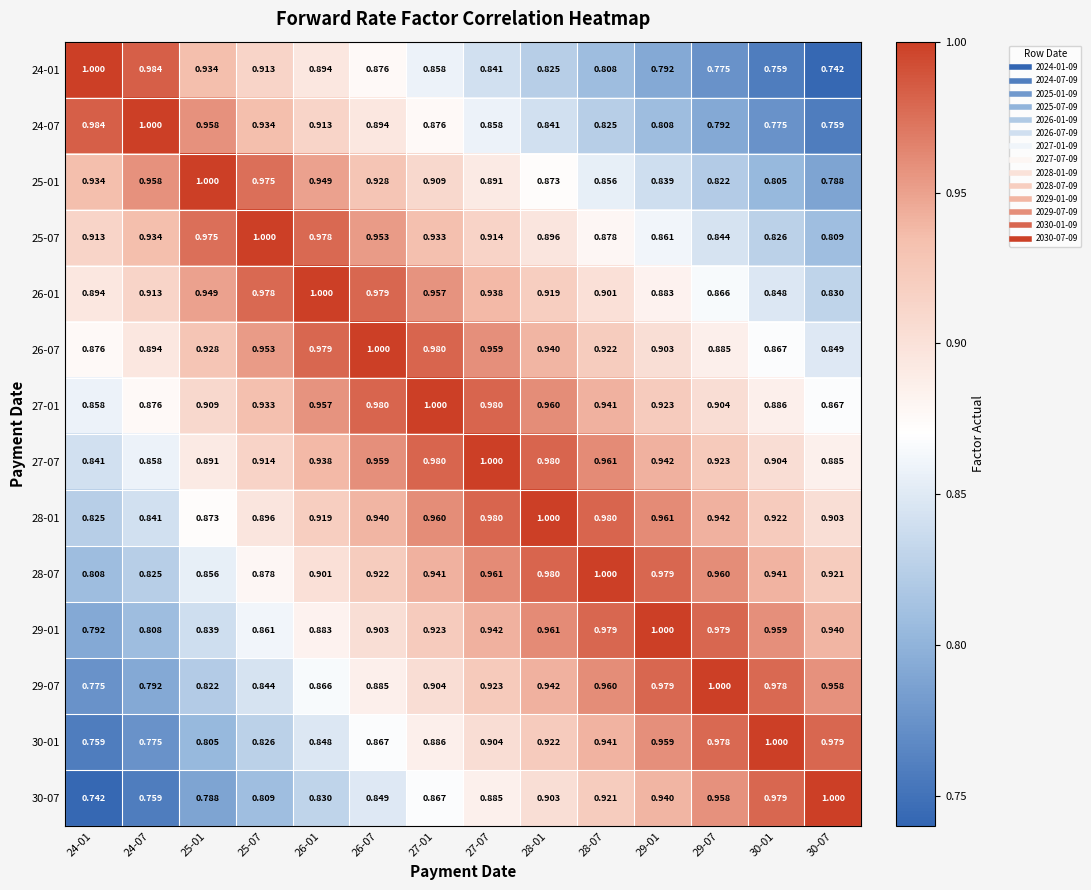

Is the value of 29-07 at 26-01 greater than the value of 25-07 at 30-07?

Yes